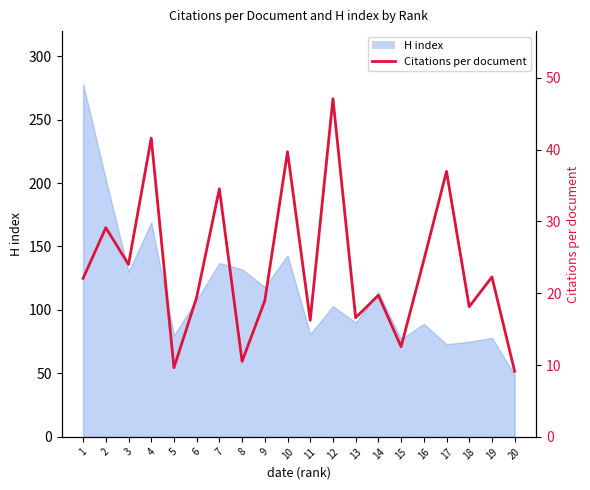

Where does the data first go above 22?

1